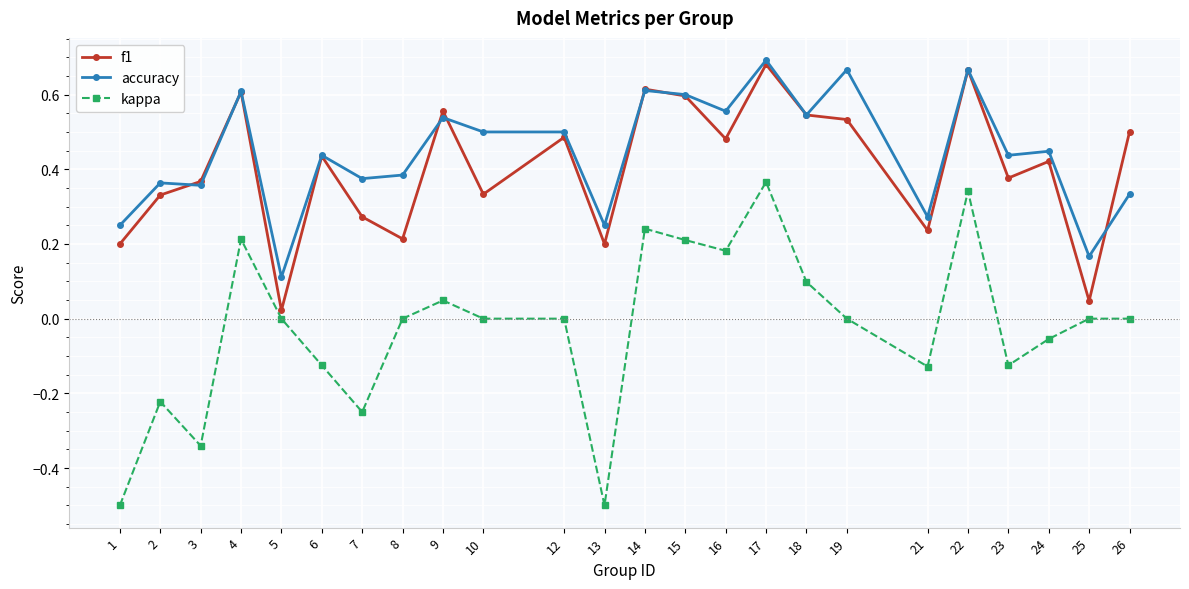

What are all the series names shown in the legend?

f1, accuracy, kappa